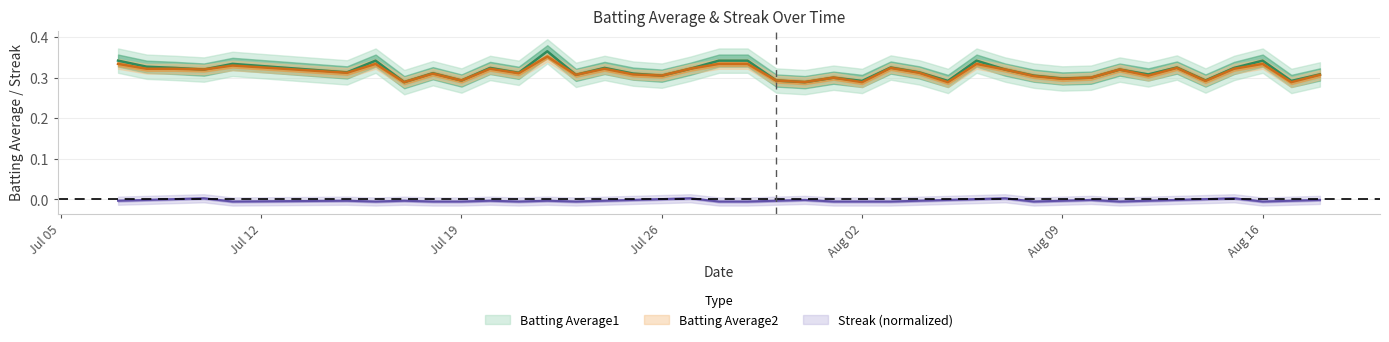

Reading left to right, list all the values displayed in this chart.

Batting Average1: 0.3	0.3	0.3	0.3	0.3	0.3	0.3	0.3	0.3	0.3	0.3	0.3	0.4	0.3	0.3	0.3	0.3	0.3	0.3	0.3	0.3	0.3	0.3	0.3	0.3	0.3	0.3	0.3	0.3	0.3	0.3	0.3	0.3	0.3	0.3	0.3	0.3	0.3	0.3	0.3
Batting Average2: 0.3	0.3	0.3	0.3	0.3	0.3	0.3	0.3	0.3	0.3	0.3	0.3	0.4	0.3	0.3	0.3	0.3	0.3	0.3	0.3	0.3	0.3	0.3	0.3	0.3	0.3	0.3	0.3	0.3	0.3	0.3	0.3	0.3	0.3	0.3	0.3	0.3	0.3	0.3	0.3
Streak_norm: -0.0	-0.0	0.0	0.0	-0.0	-0.0	-0.0	-0.0	-0.0	-0.0	-0.0	-0.0	-0.0	-0.0	-0.0	-0.0	0.0	0.0	-0.0	-0.0	-0.0	-0.0	-0.0	-0.0	-0.0	-0.0	-0.0	0.0	0.0	-0.0	-0.0	-0.0	-0.0	-0.0	-0.0	0.0	0.0	-0.0	-0.0	-0.0